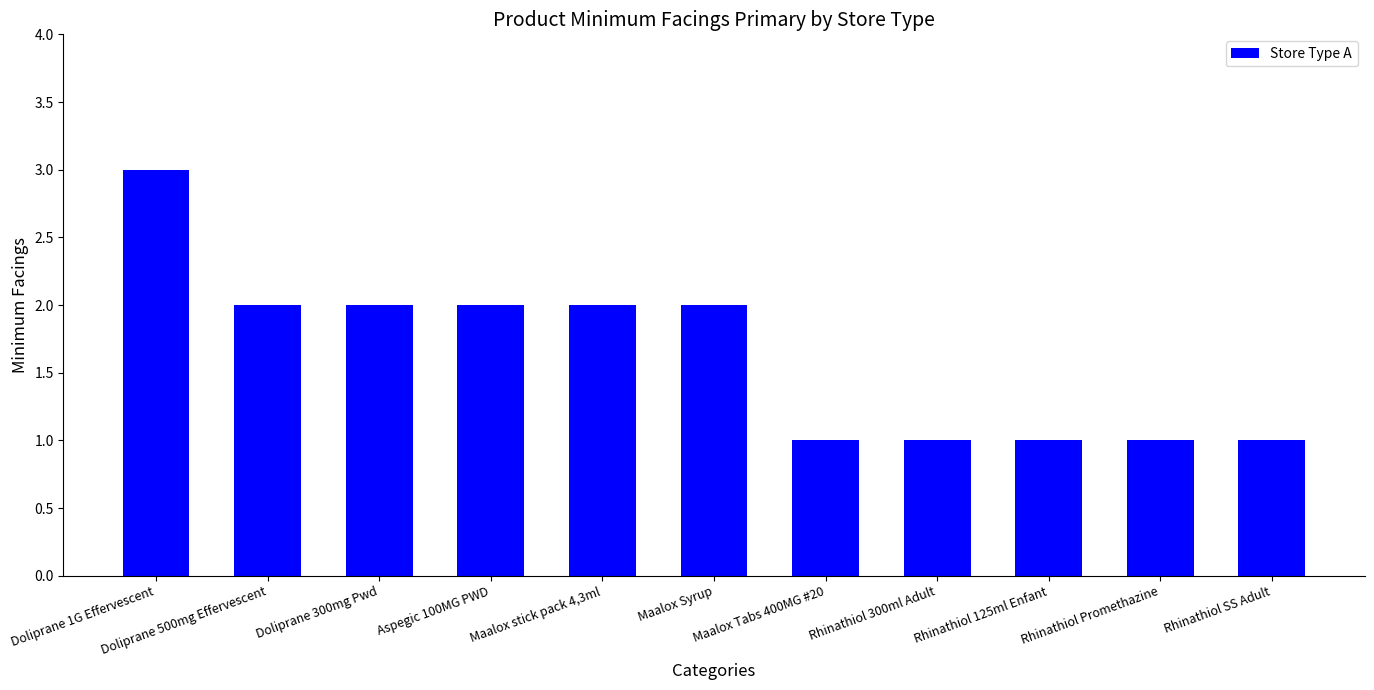

The chart shows a value of 1 at Maalox Syrup. True or false?

False